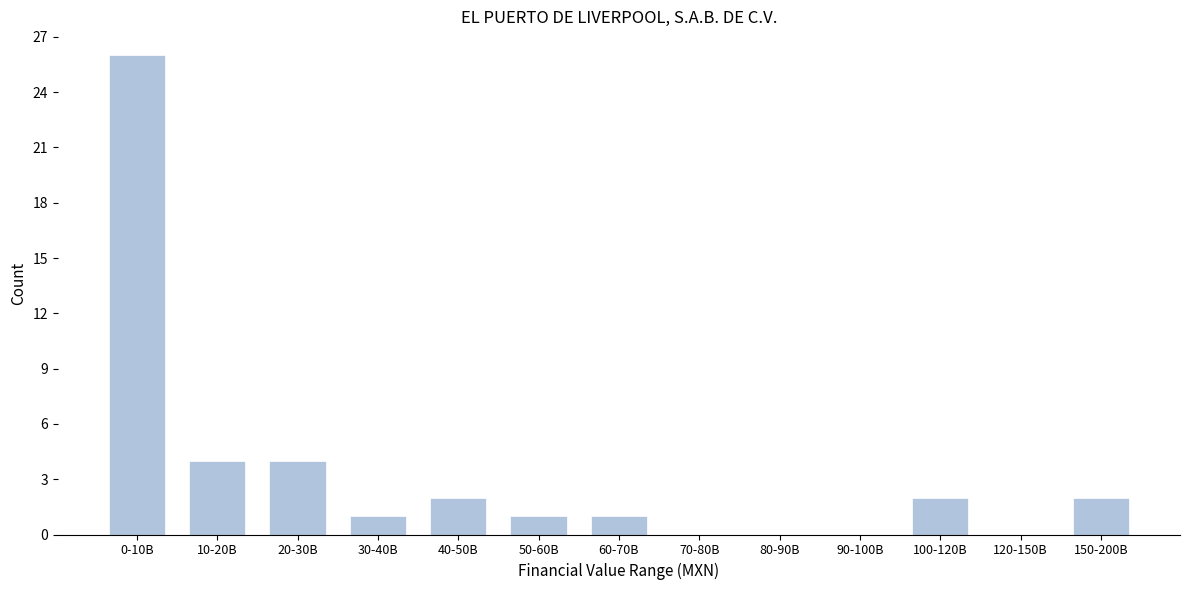

Reading left to right, list all the values displayed in this chart.

0-10B=26	10-20B=4	20-30B=4	30-40B=1	40-50B=2	50-60B=1	60-70B=1	70-80B=0	80-90B=0	90-100B=0	100-120B=2	120-150B=0	150-200B=2